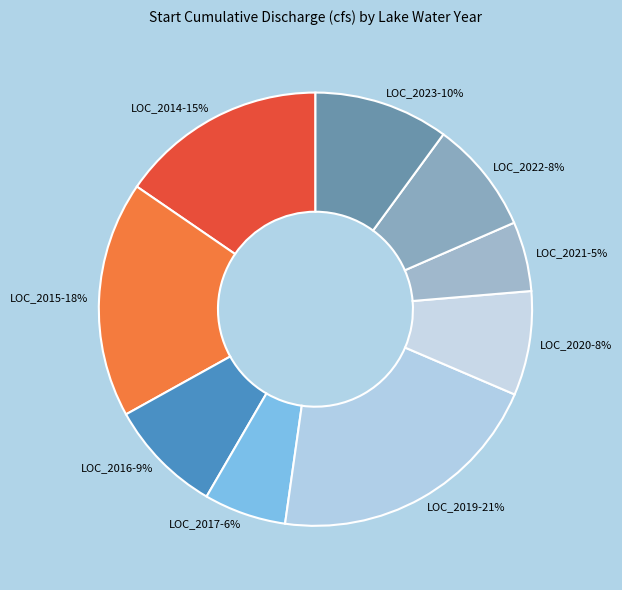

To the nearest percent, what portion does LOC_2015 represent?

18%